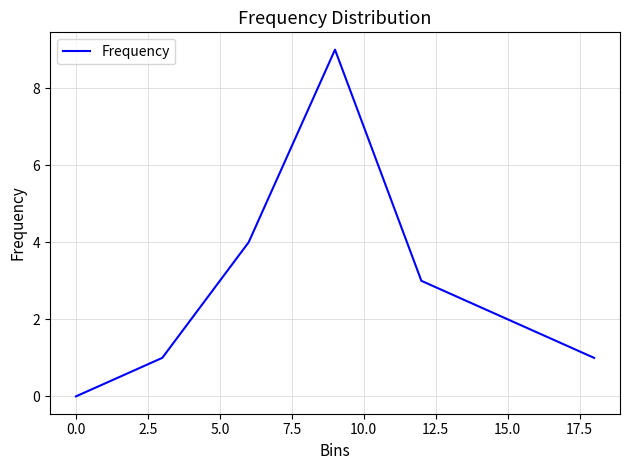

True or false: there are more than 2 points higher than both neighbors.

False